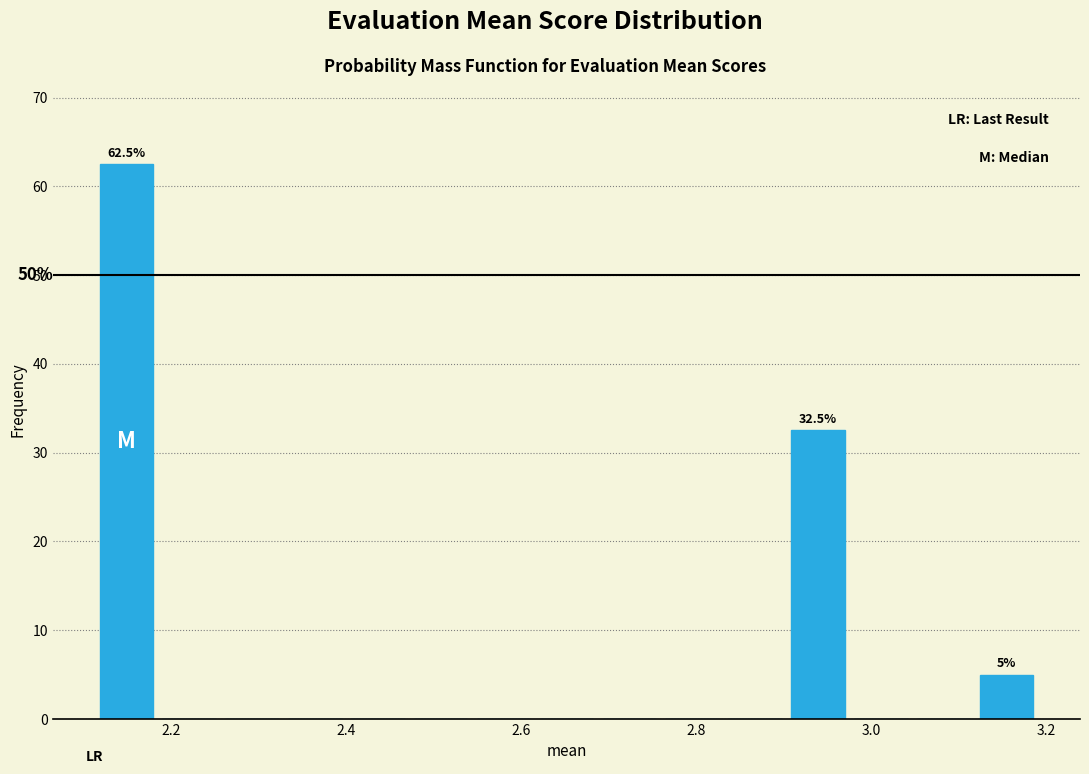

Around what value on the x-axis is the tallest bar? Give the approximate position of its centre, as read against the axis.

2.14